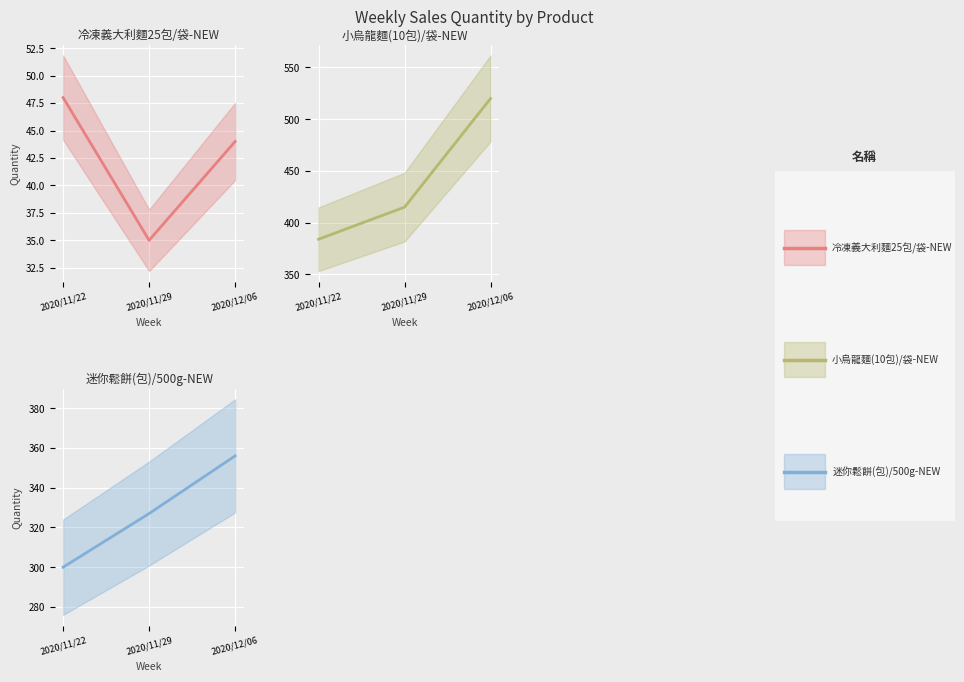

True or false: 迷你鬆餅(包)/500g-NEW has a value of 426 at 2020/11/22.

False